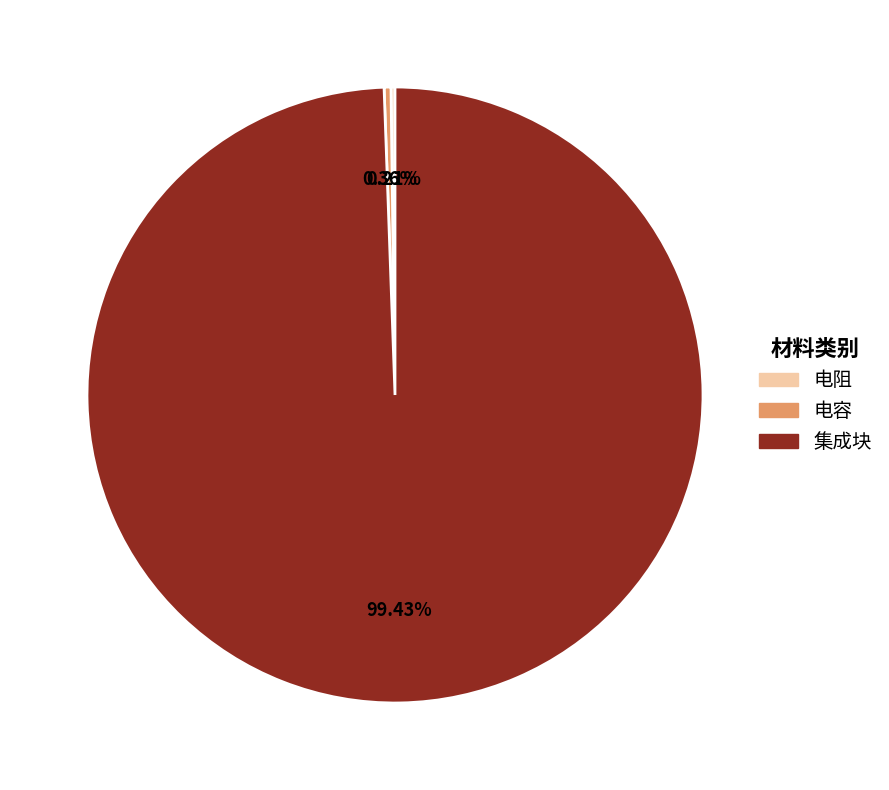

Which has a higher value, 电容 or 集成块?

集成块